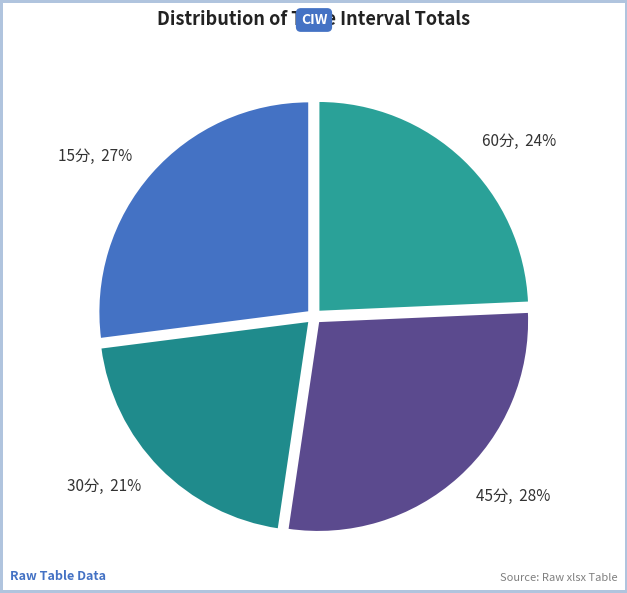

How many segments does this pie chart have?

4